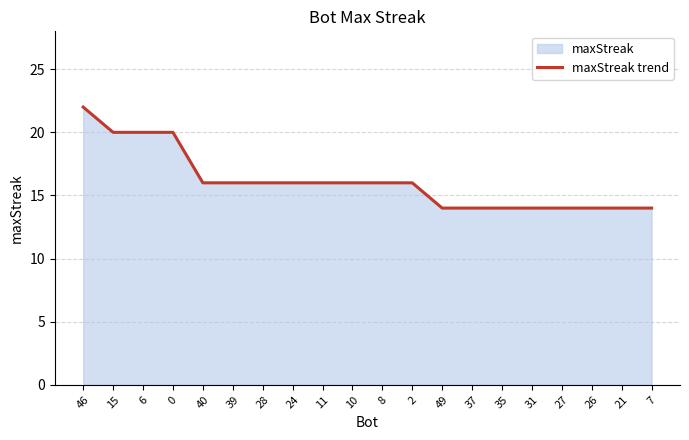

What is the sum of the values at 0 and 46?

42